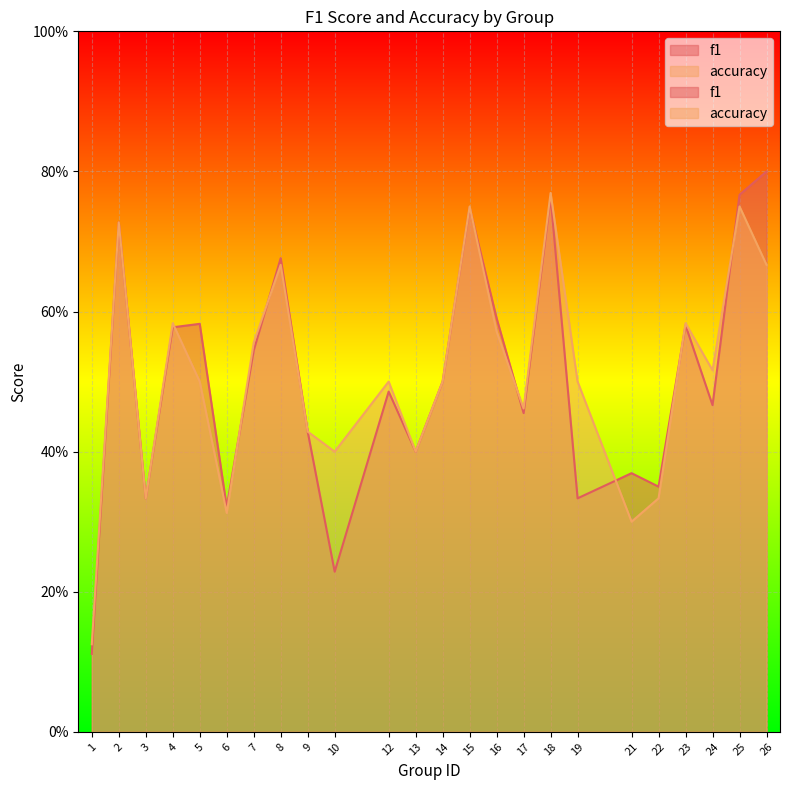

What is the average value of the f1 series?

0.5